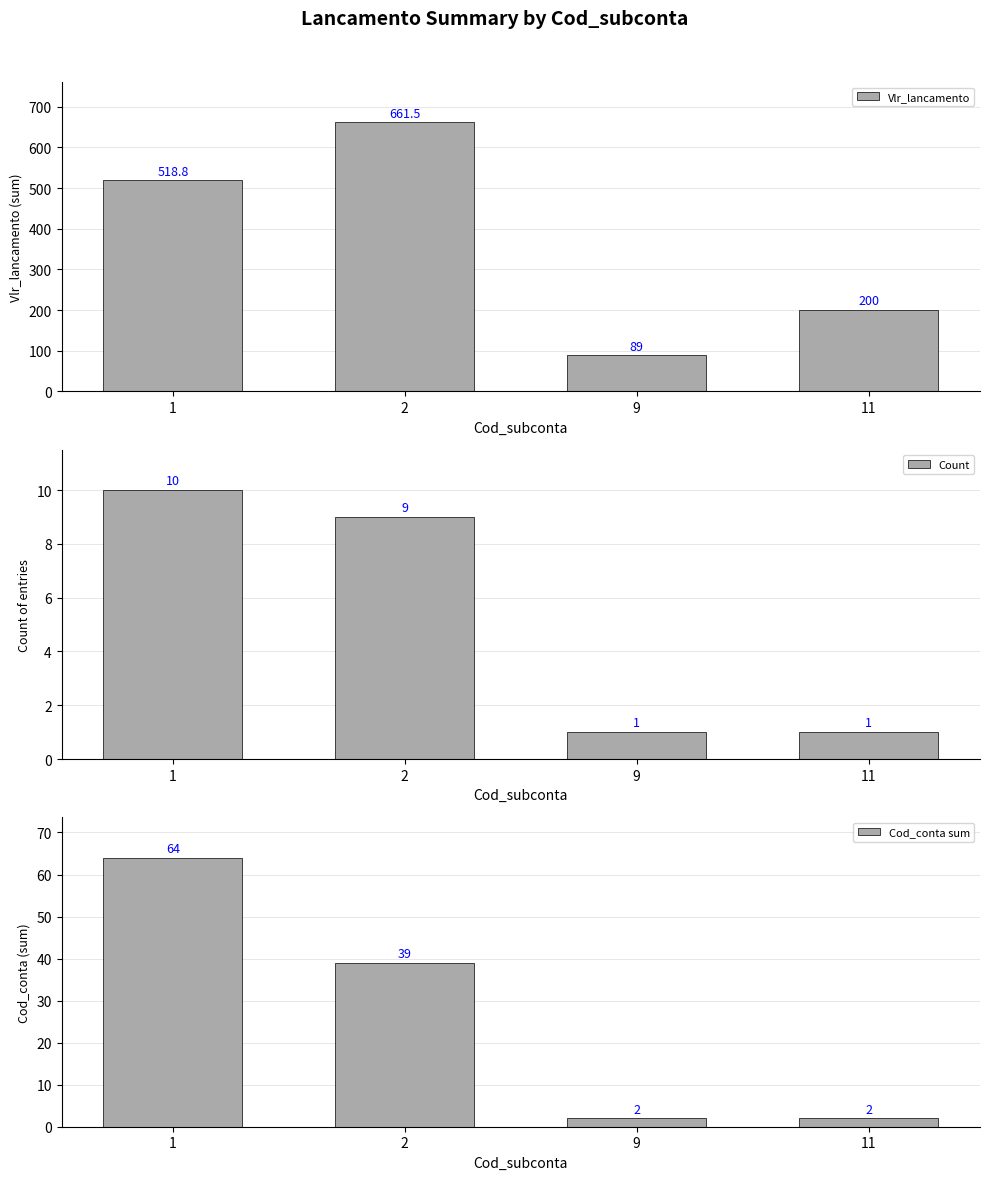

At 9, list the series in order from smallest to largest.

Count, Cod_conta sum, Vlr_lancamento